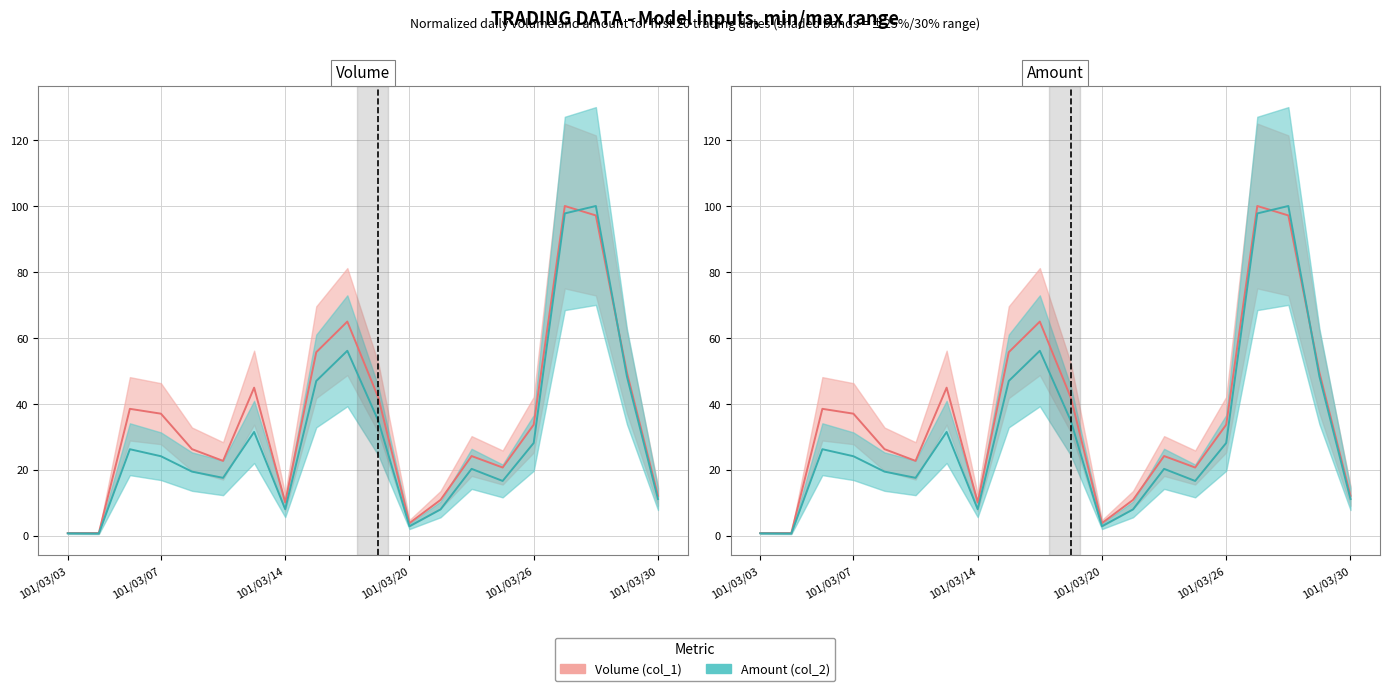

Where is the first local maximum for Volume (col_1)?

101/03/06